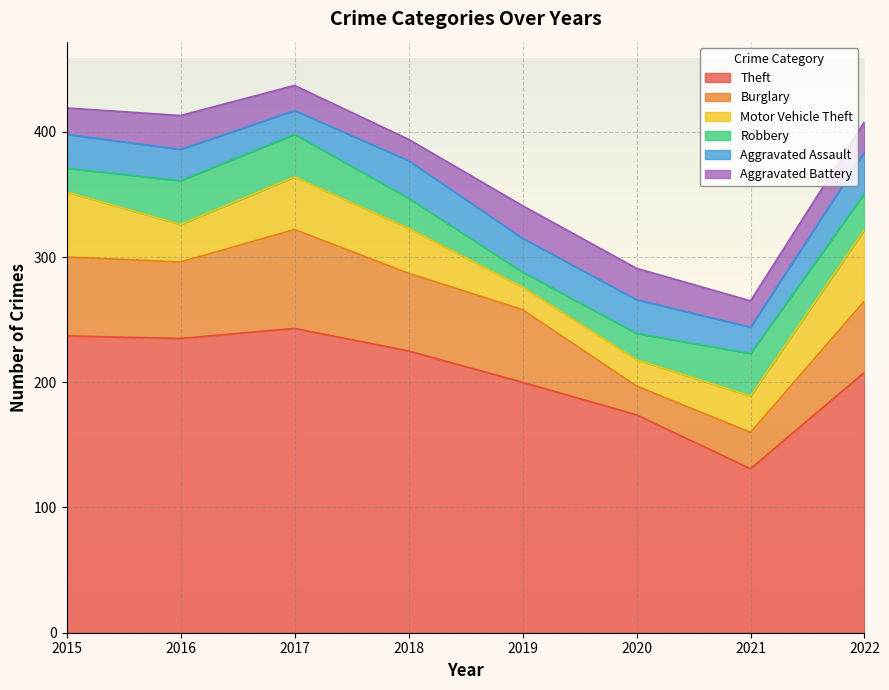

What is the difference between the Aggravated Battery values at 2020 and 2017?

5